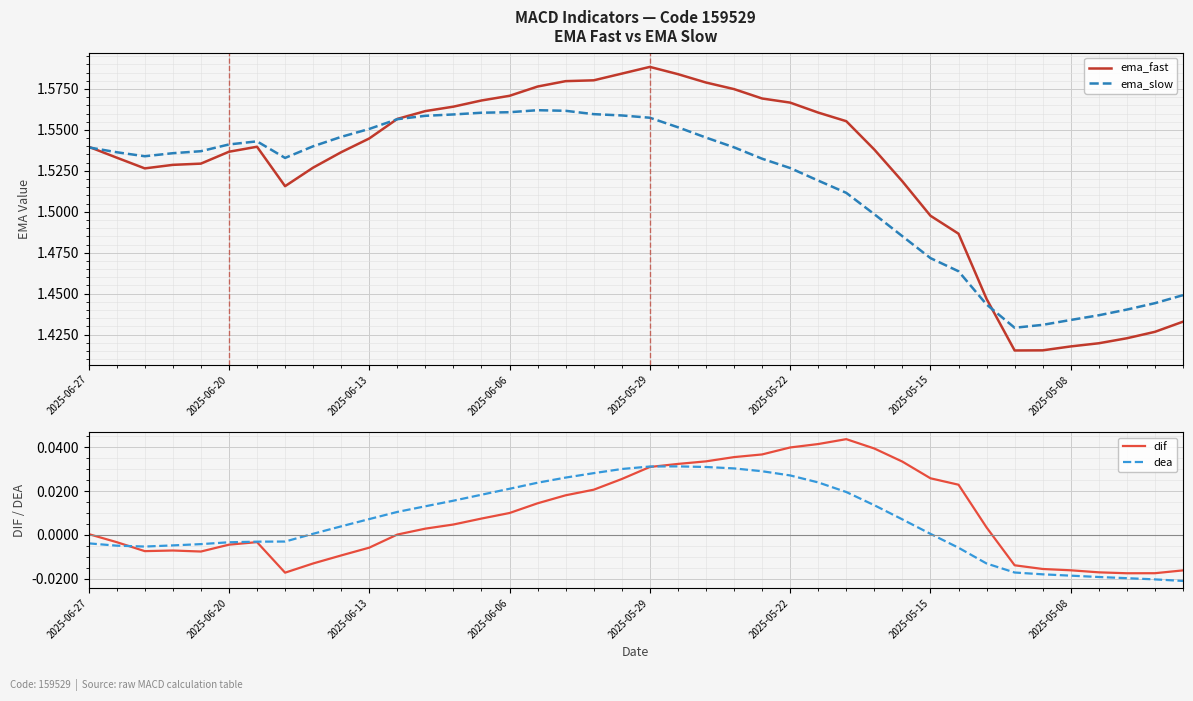

True or false: dif and ema_slow cross at least once.

False